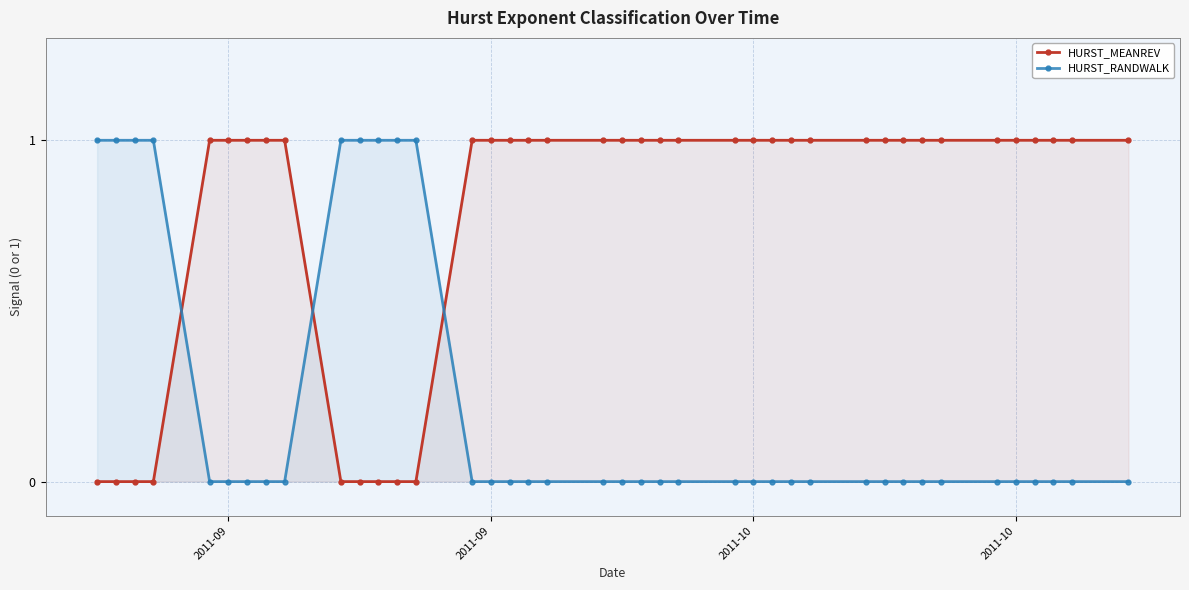

Does the chart display data point markers on the line(s)?

Yes